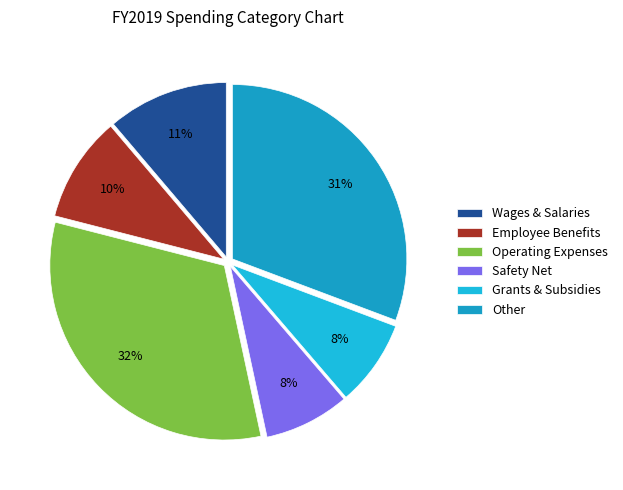

To the nearest percent, what is the difference between the largest and smallest slice percentages?

24%